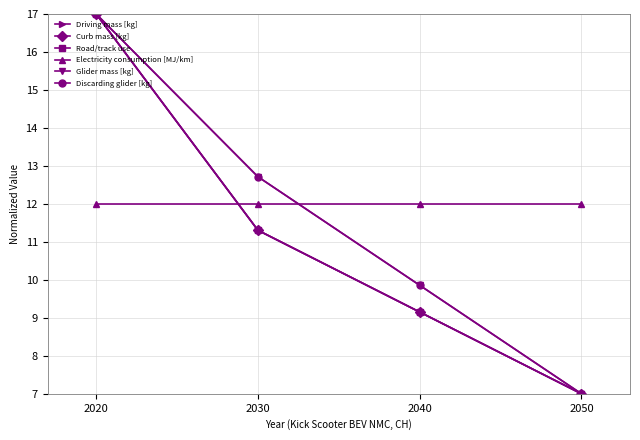

Reading right to left, transcribe all the data shown in this chart.

Driving mass [kg]: 2050=7.0	2040=9.2	2030=11.3	2020=17.0
Curb mass [kg]: 2050=7.0	2040=9.2	2030=11.3	2020=17.0
Road/track use: 2050=7.0	2040=9.2	2030=11.3	2020=17.0
Electricity consumption [MJ/km]: 2050=12.0	2040=12.0	2030=12.0	2020=12.0
Glider mass [kg]: 2050=7.0	2040=9.9	2030=12.7	2020=17.0
Discarding glider [kg]: 2050=7.0	2040=9.9	2030=12.7	2020=17.0